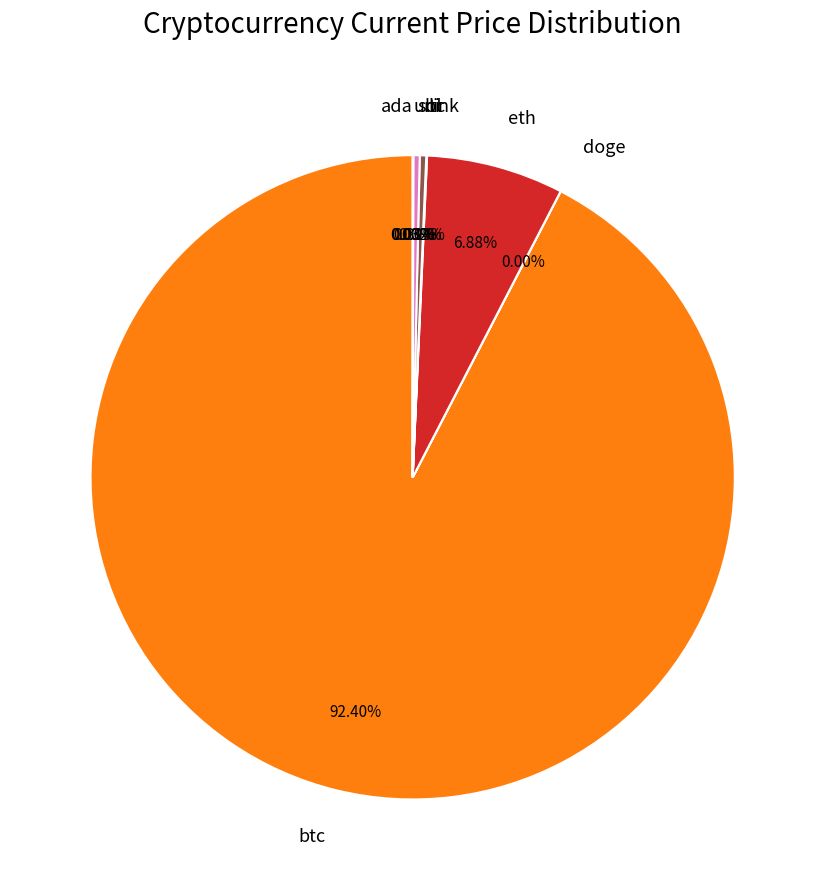

What is the largest slice in the pie chart?

btc